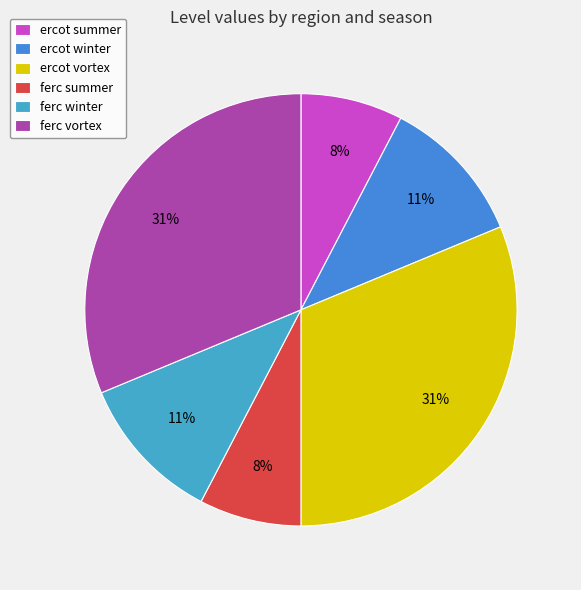

Does ercot vortex account for over 50% of the chart?

No